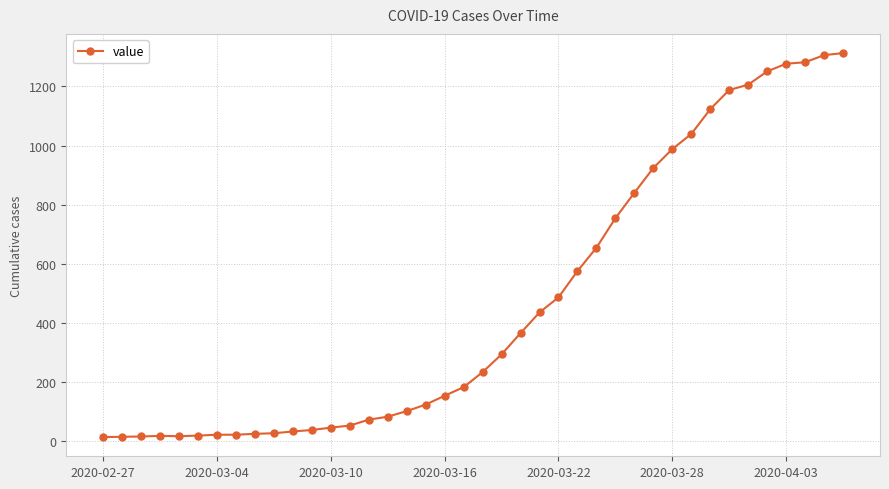

What is the maximum value shown in the chart?

1313